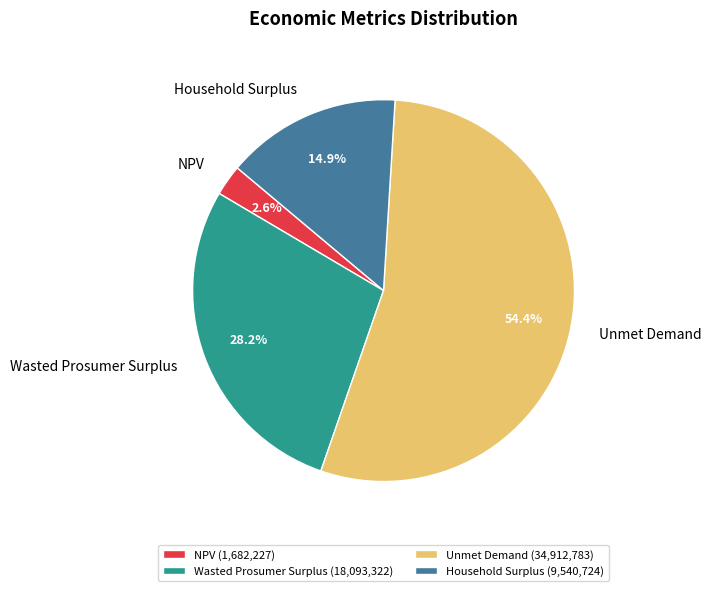

To the nearest percent, what percentage of the pie is Unmet Demand?

54%